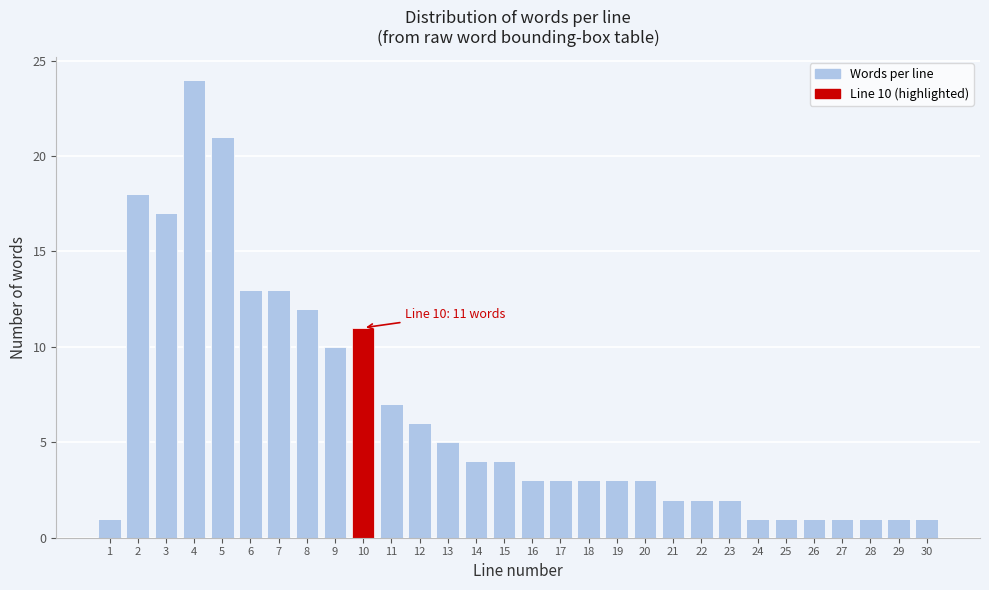

Reading left to right, extract all data points from this chart.

1=1	2=18	3=17	4=24	5=21	6=13	7=13	8=12	9=10	10=11	11=7	12=6	13=5	14=4	15=4	16=3	17=3	18=3	19=3	20=3	21=2	22=2	23=2	24=1	25=1	26=1	27=1	28=1	29=1	30=1